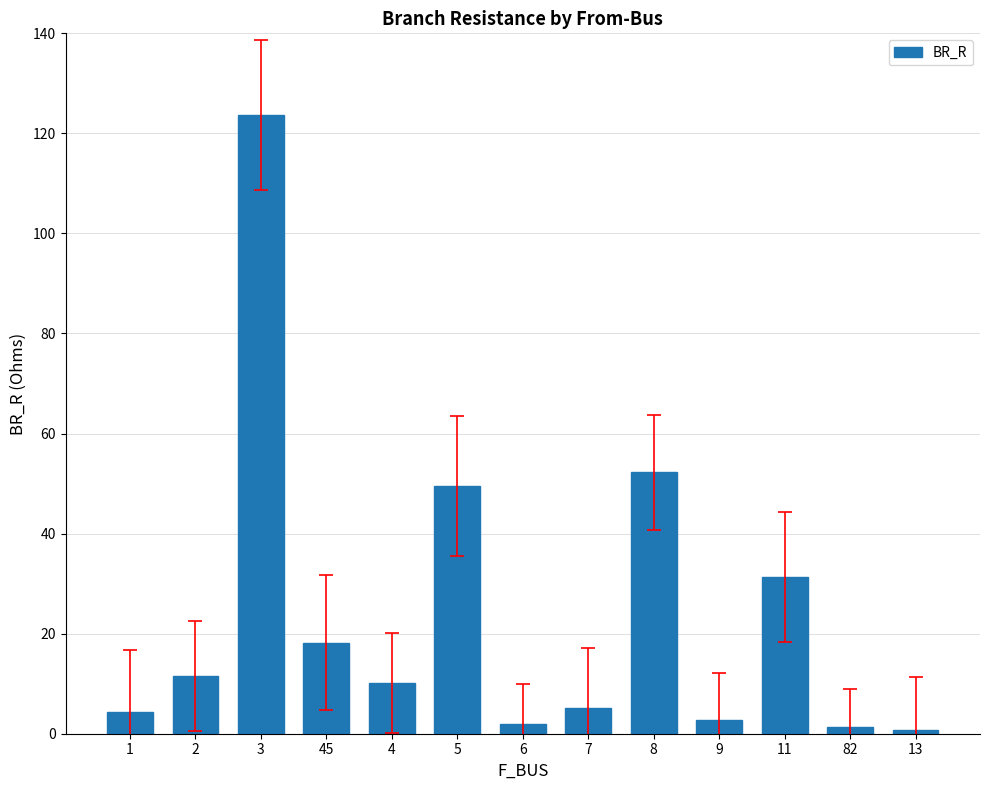

What is the label of the 10th bar from the right?

45